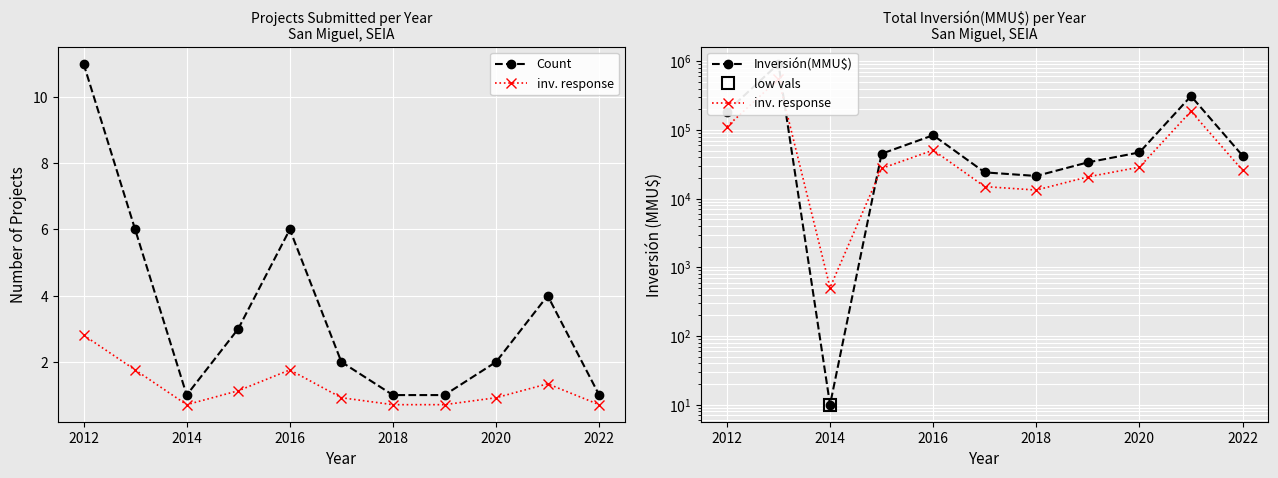

True or false: inv. response and Count intersect in this chart.

False